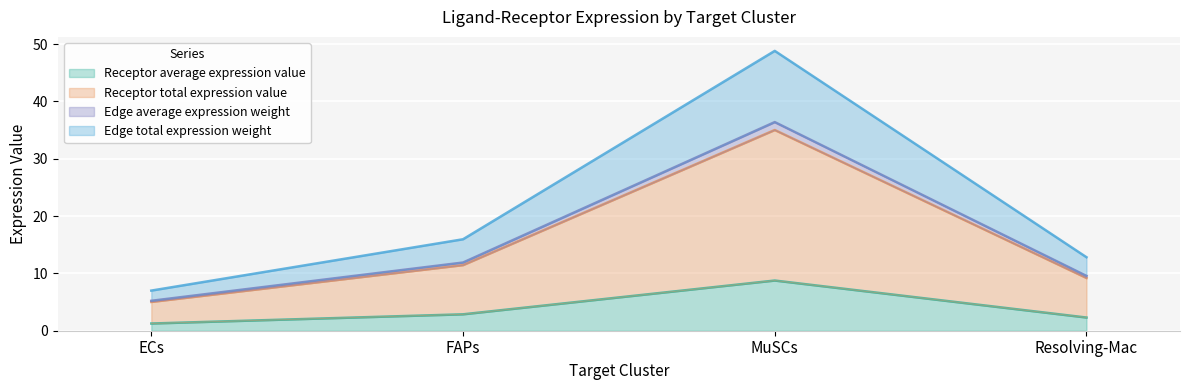

What is the difference between the maximum and minimum values in the Receptor average expression value series?

7.5